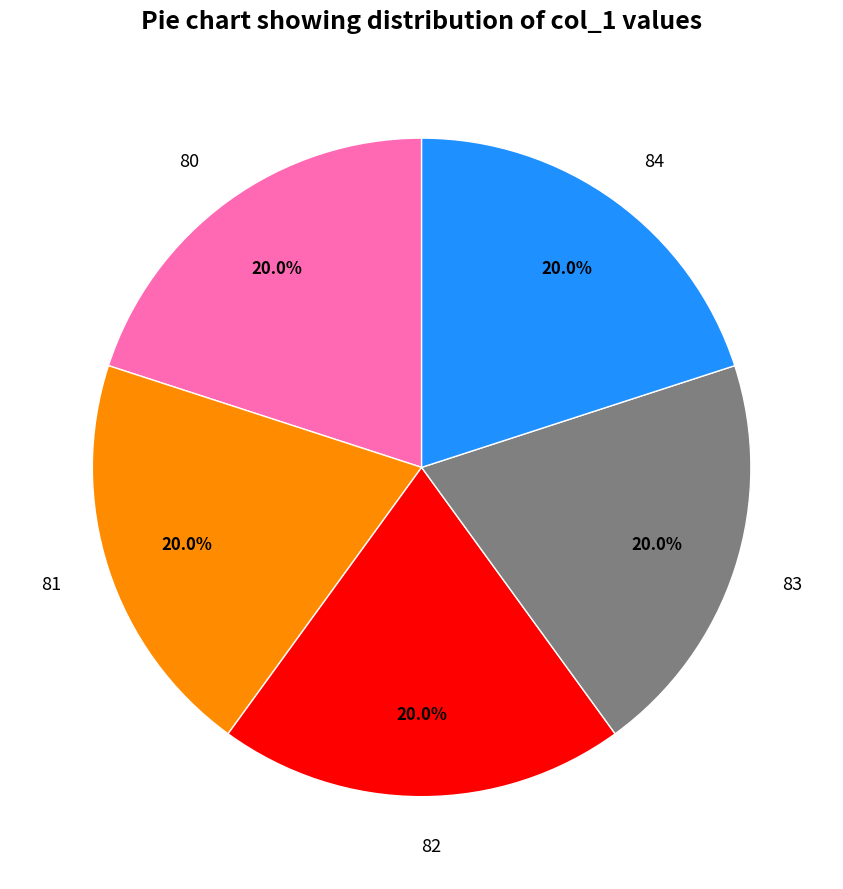

Does any single category account for the majority?

No